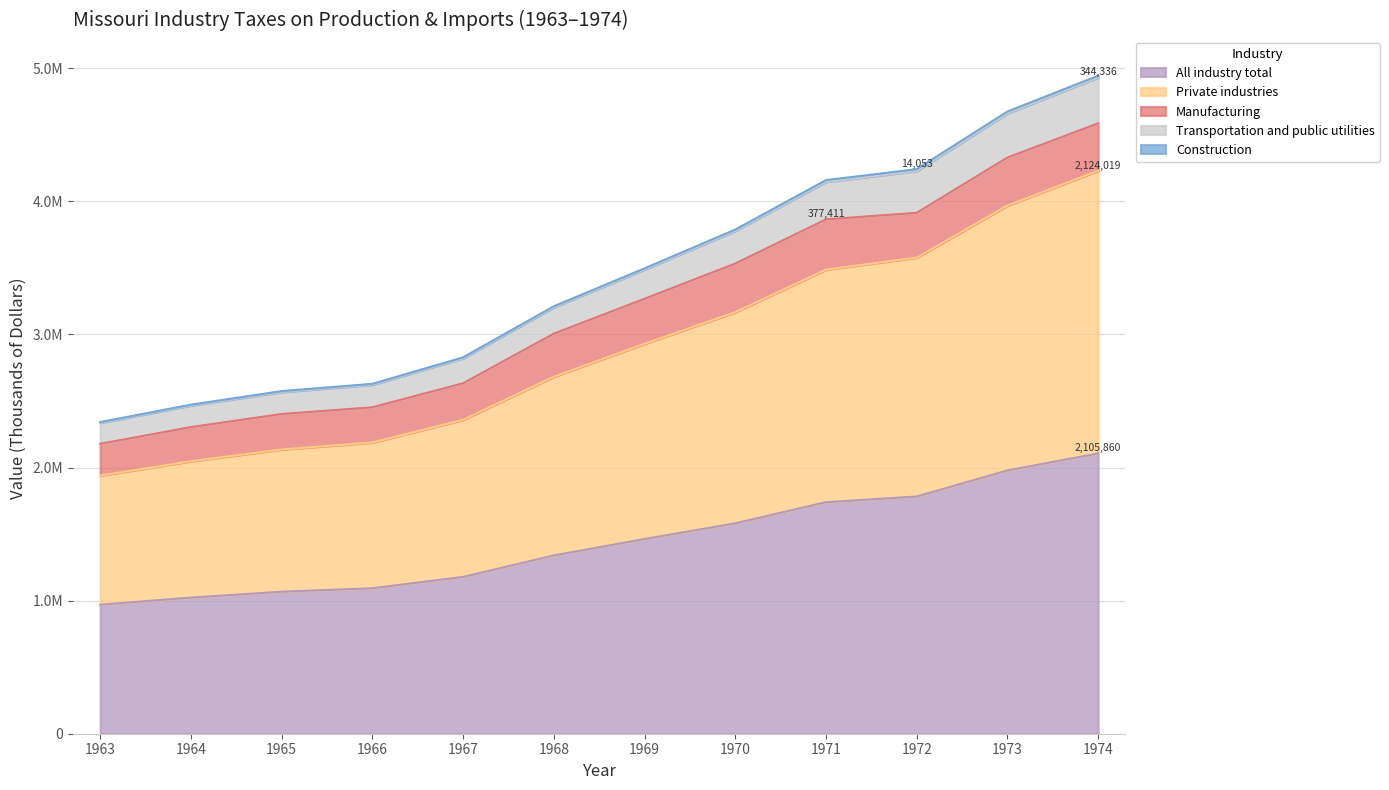

What is the difference between the highest and lowest values at 1967?

1649486